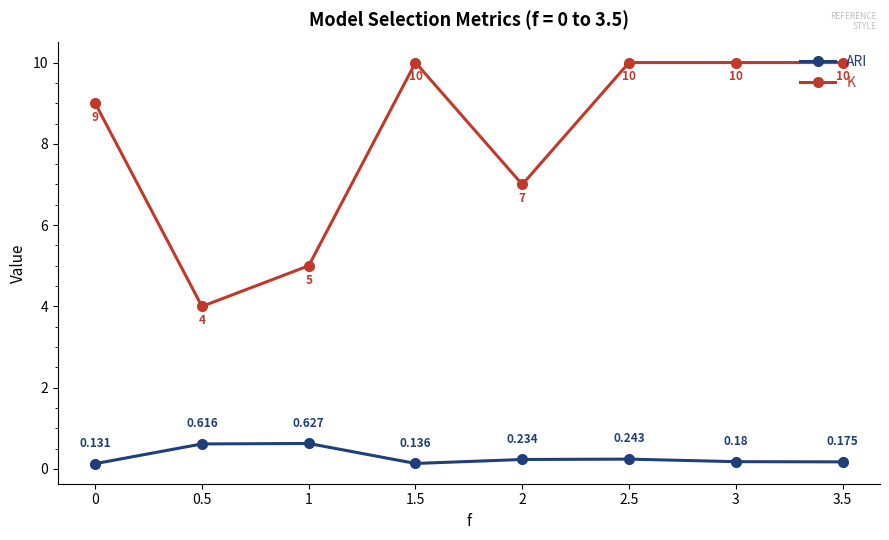

At which label is K closest to 7?

2